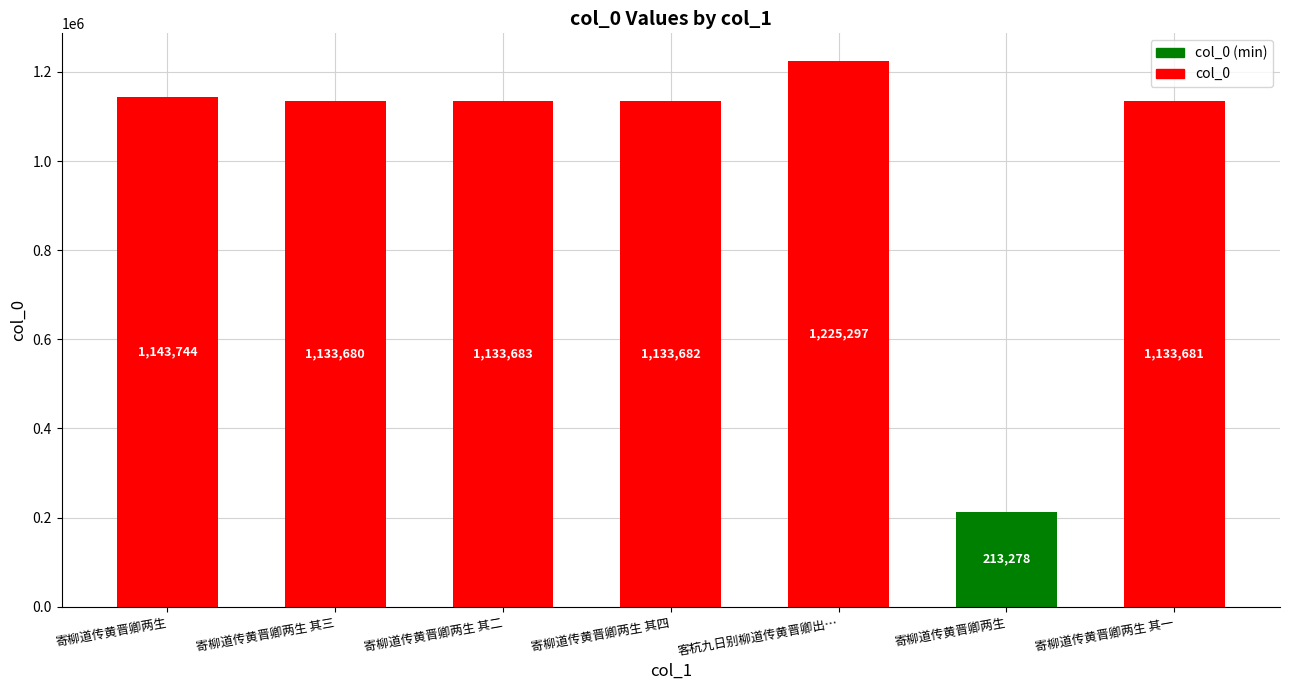

How many bars are there in total?

7